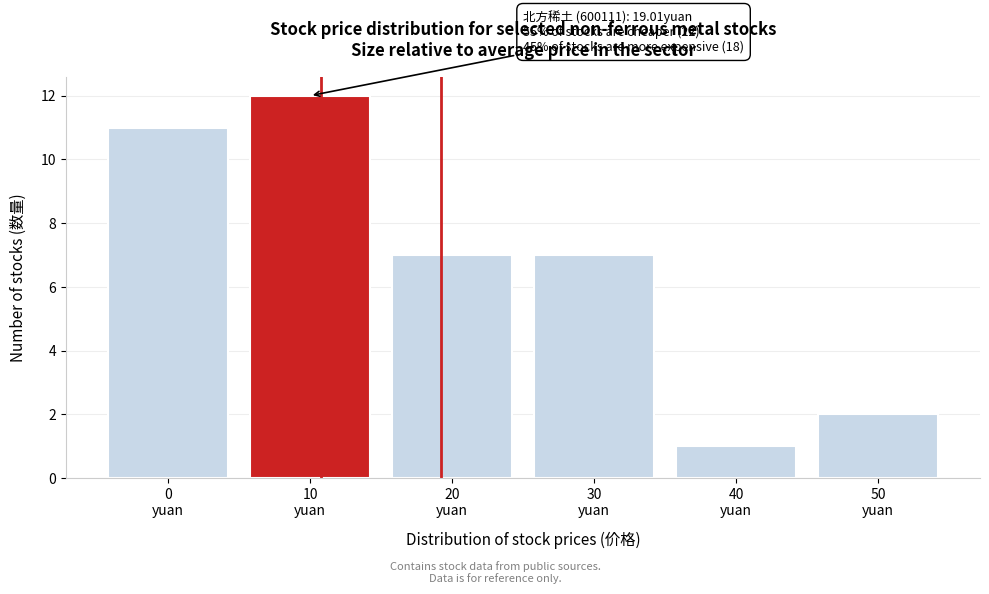

Reading left to right, transcribe all the data shown in this chart.

11	12	7	7	1	2